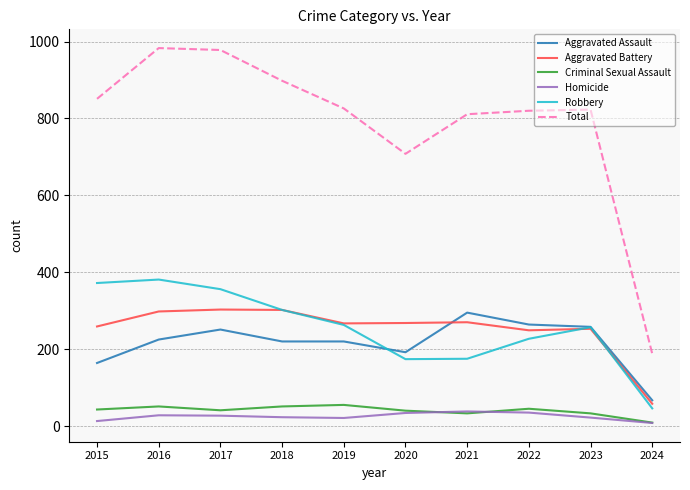

True or false: Robbery and Total cross at least once.

False